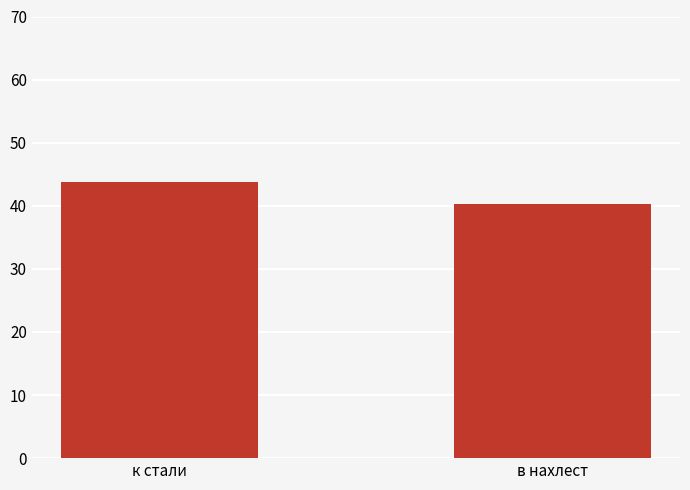

True or false: the data shows 53.8 at в нахлест.

False